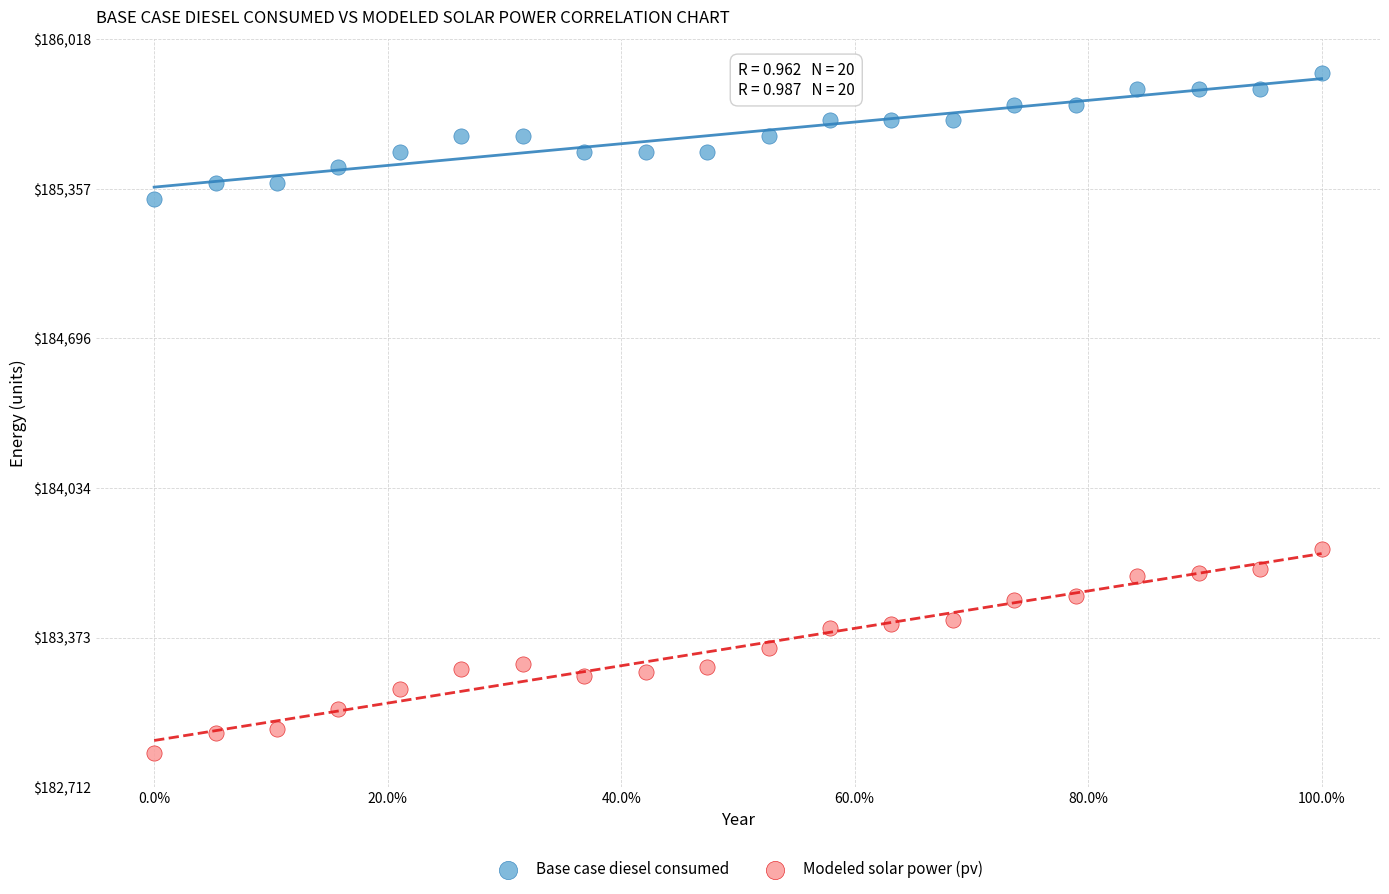

Across all data points, what is the range of Y values (max minus min)?

3006.2